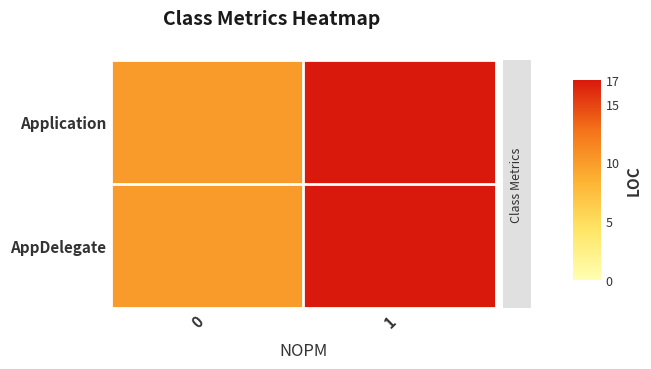

Reading left to right, what are all the values shown in this chart?

Application: 0=10	1=17
AppDelegate: 0=10	1=17